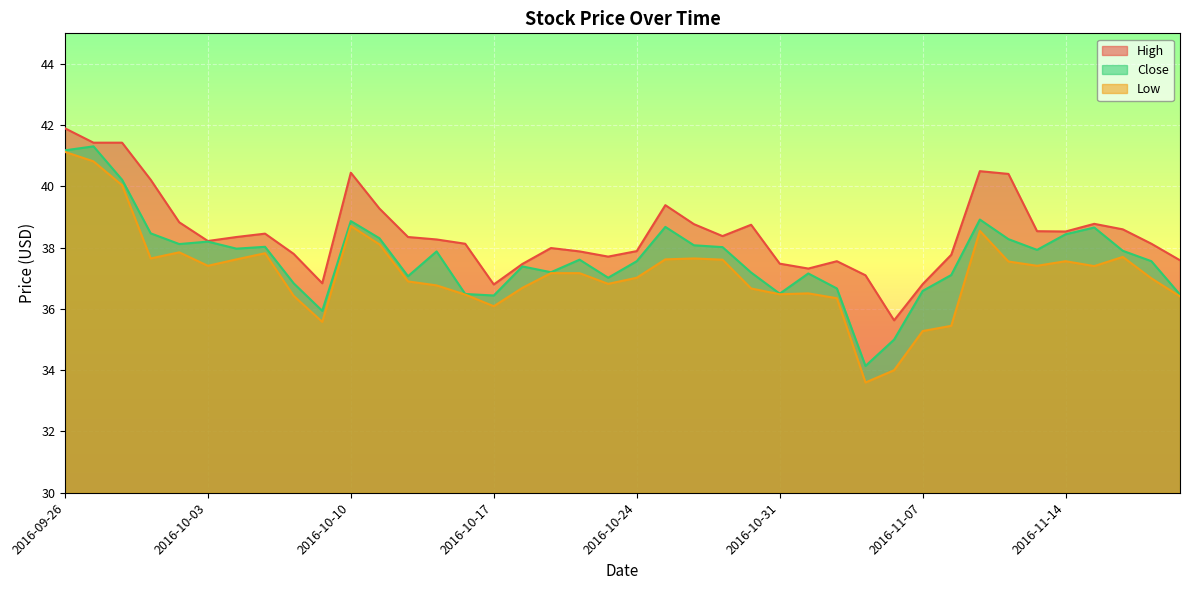

Which series changed the most between 2016-10-19 and 2016-11-14?

Close